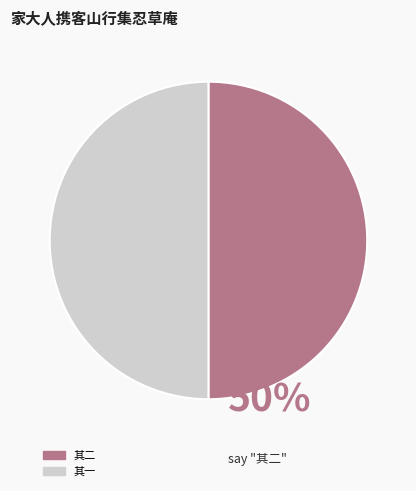

What is the ratio of the value at 其一 to the value at 其二?

1.0